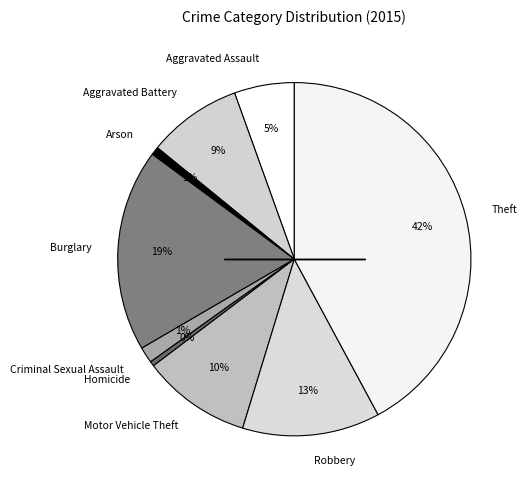

Does any single category account for the majority?

No